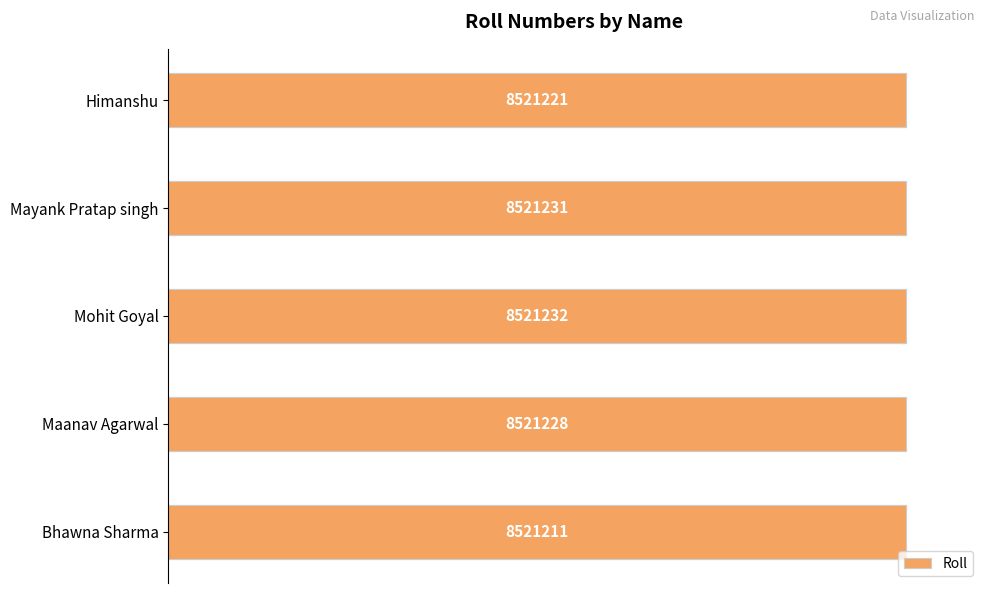

Reading left to right, transcribe all the data shown in this chart.

100.0	100.0	100.0	100.0	100.0